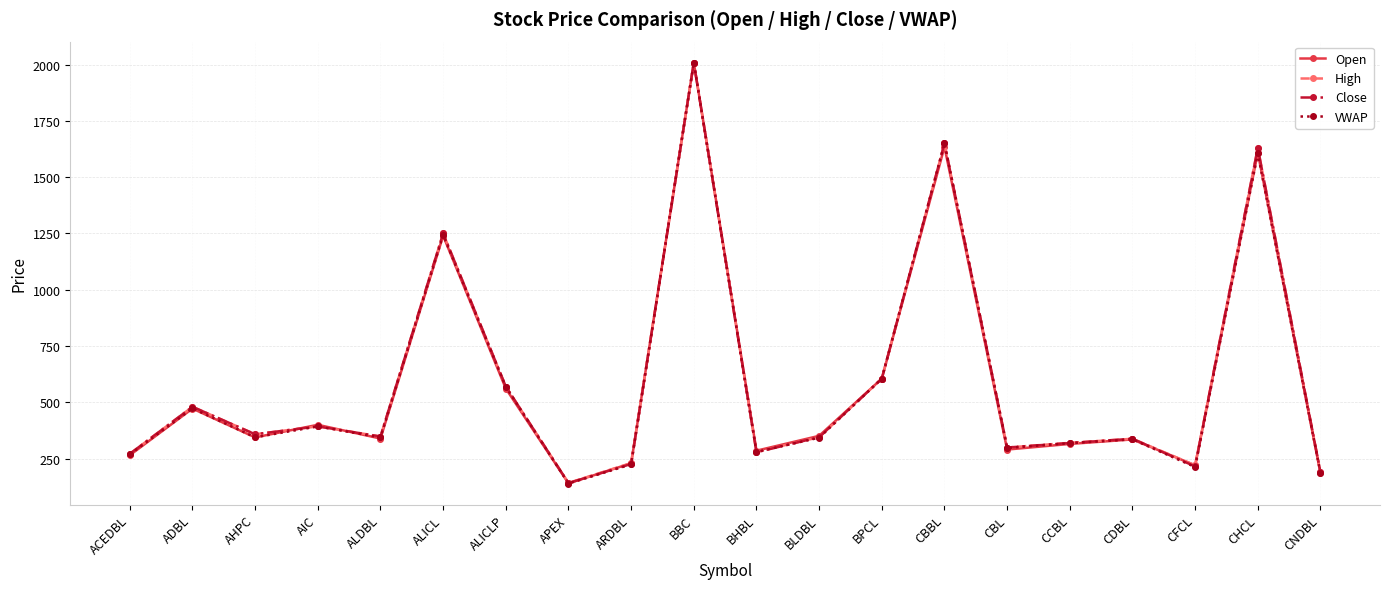

In VWAP, how many points are higher than both neighbors (excluding endpoints)?

7